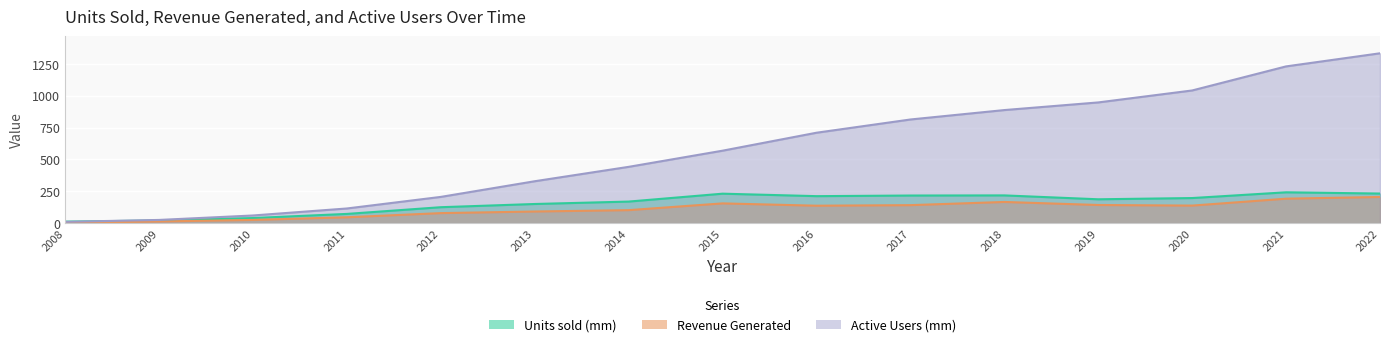

True or false: Units sold (mm) and Revenue Generated cross at least once.

False